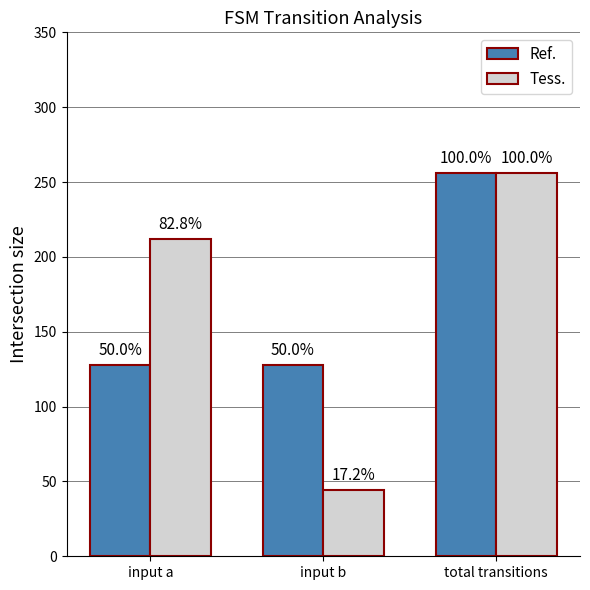

How many bars are there in each group?

2